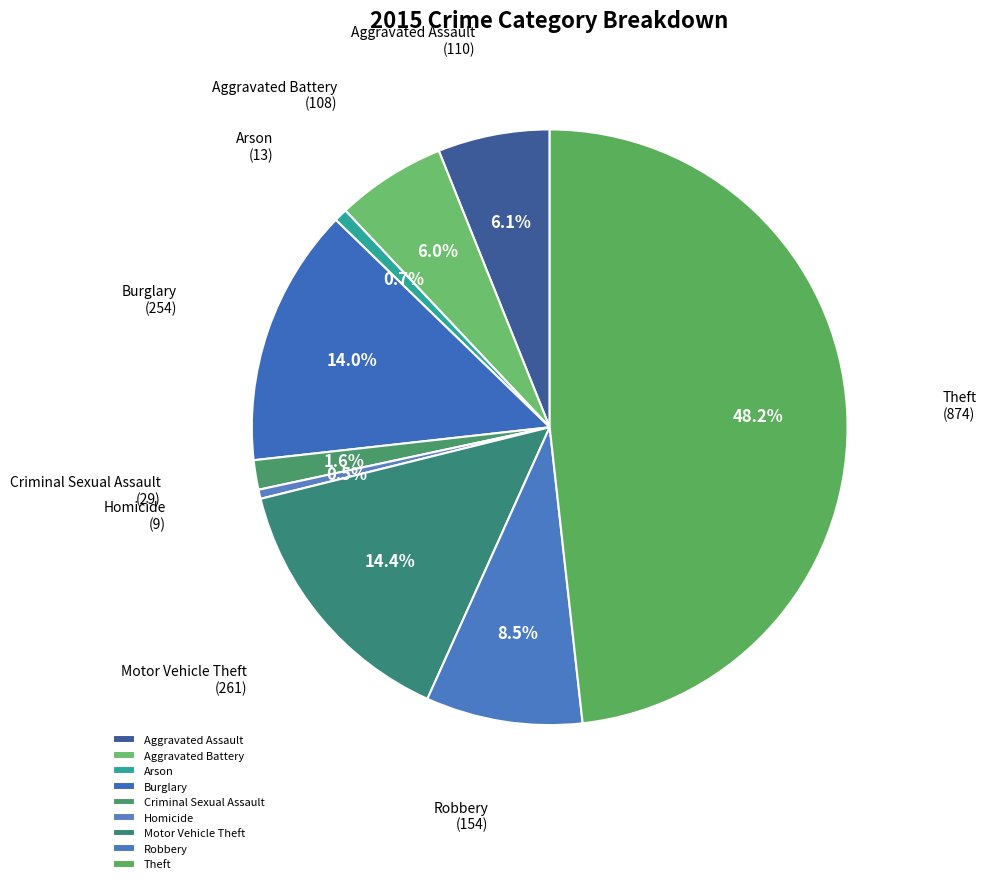

Is the sum of Theft and Homicide greater than half?

No